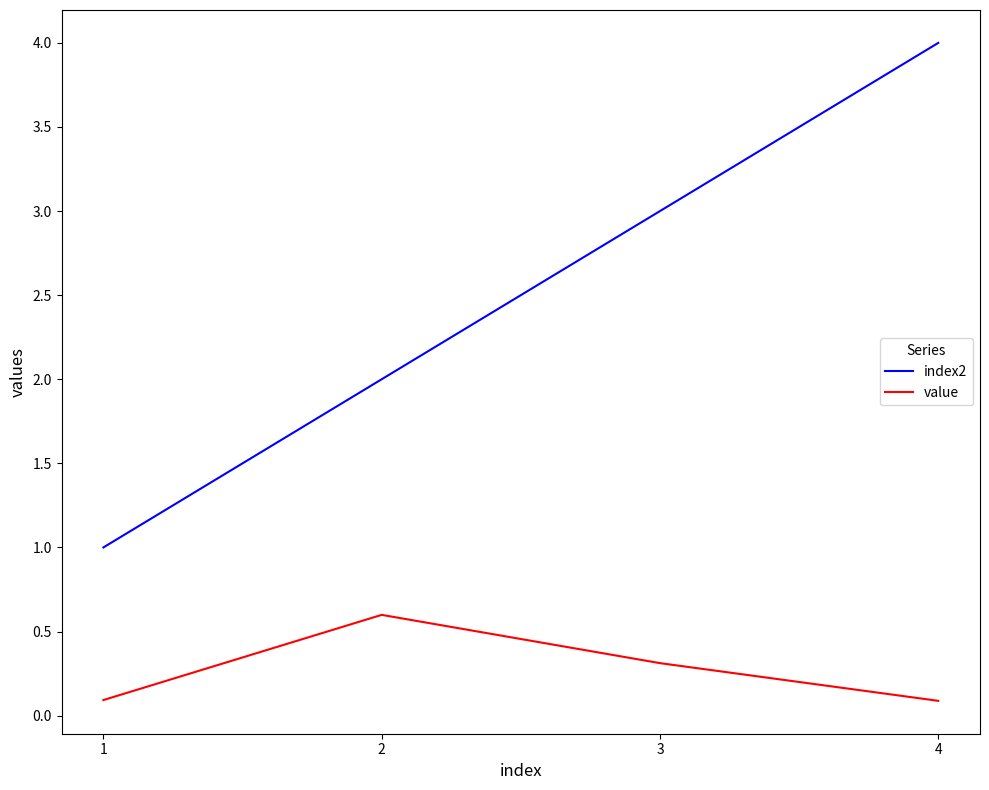

Rank the series by their maximum value, from lowest to highest.

value, index2